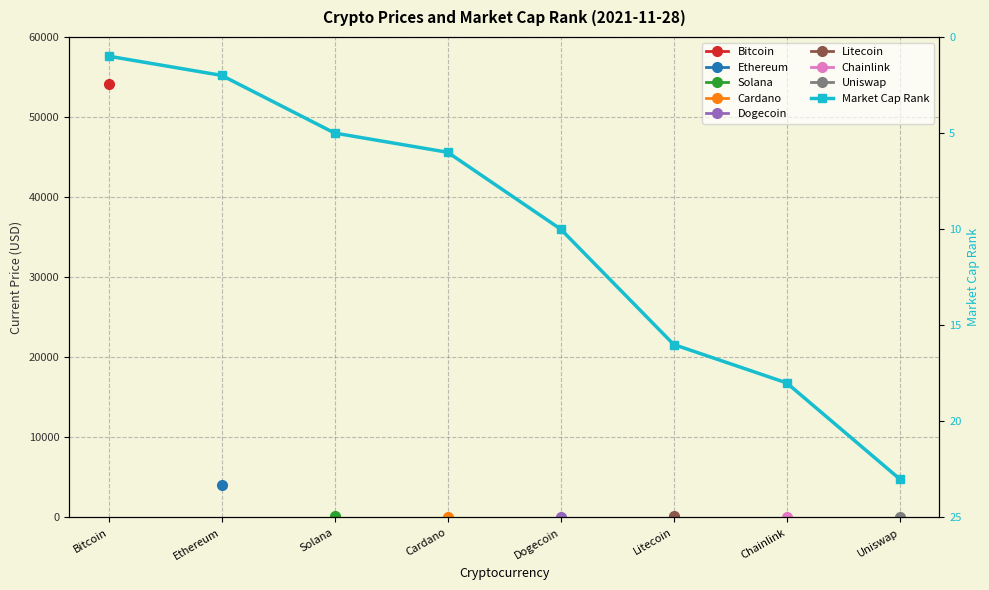

What is the difference between the second highest and second lowest values?

16